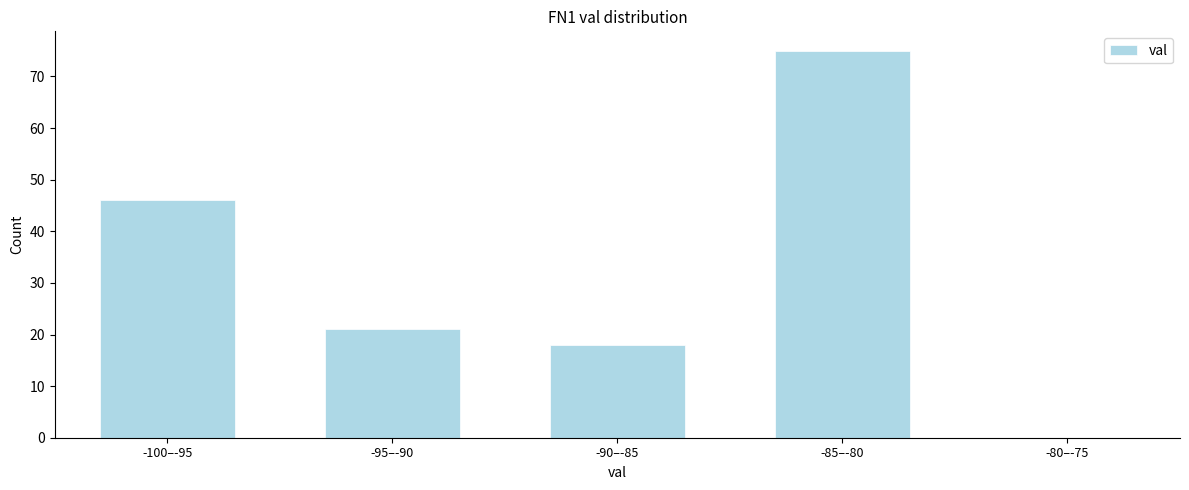

Reading left to right, transcribe all the data shown in this chart.

-100–-95=46	-95–-90=21	-90–-85=18	-85–-80=75	-80–-75=0